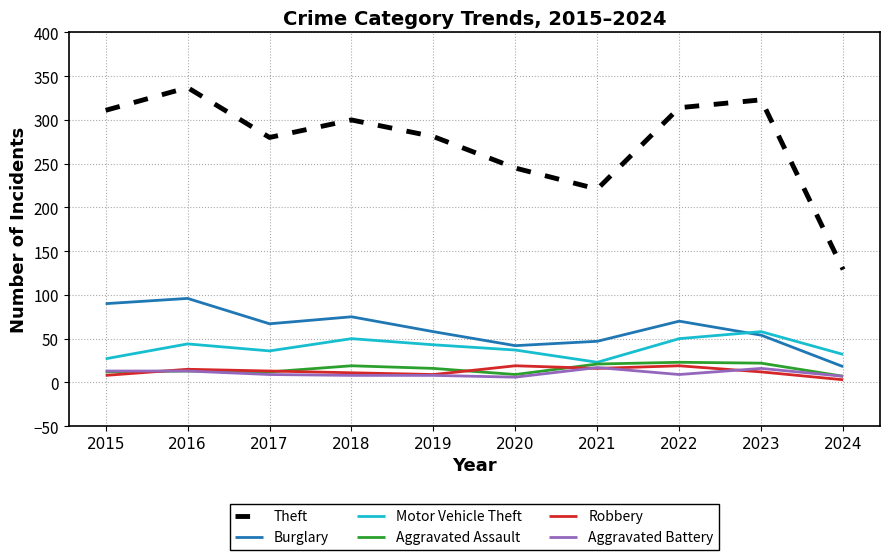

What are all the series names shown in the legend?

Theft, Burglary, Motor Vehicle Theft, Aggravated Assault, Robbery, Aggravated Battery